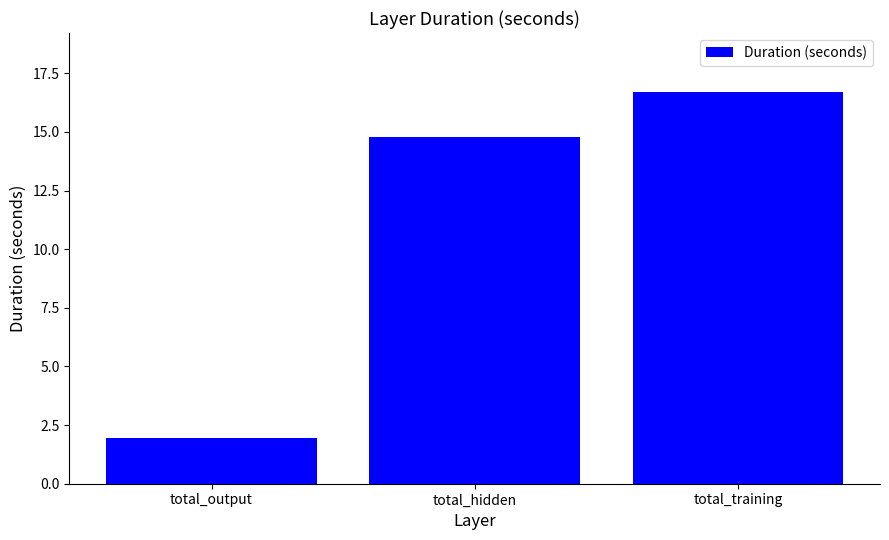

What is the ratio of the value at total_output to the value at total_hidden?

0.1